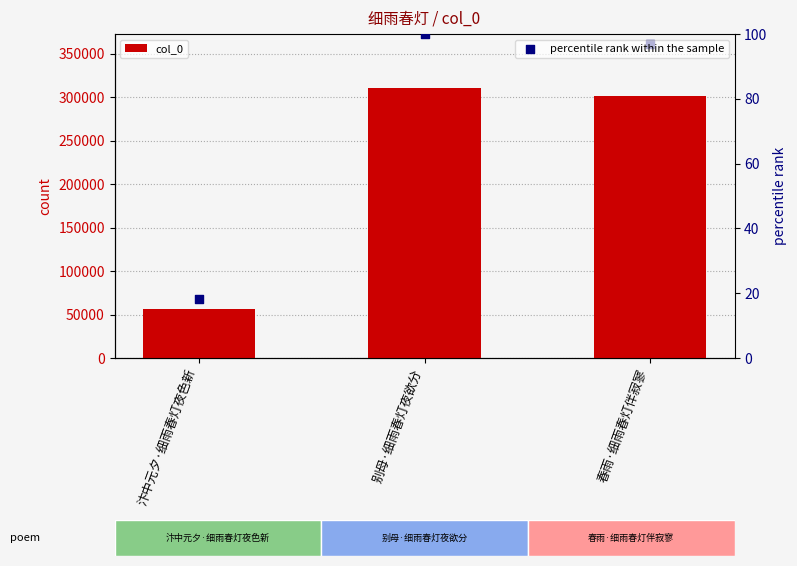

What are all the series names shown in the legend?

col_0, percentile rank within the sample